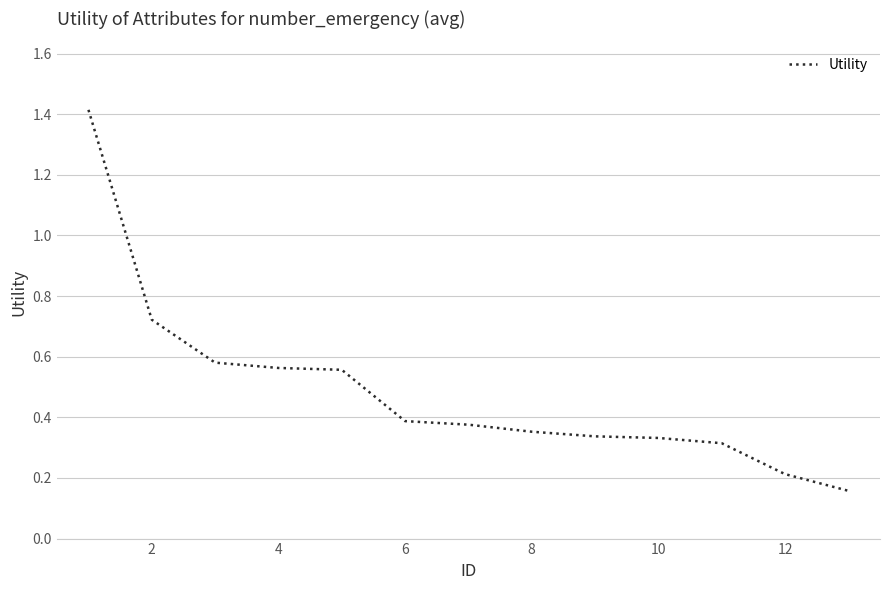

What is the greatest value displayed?

1.4